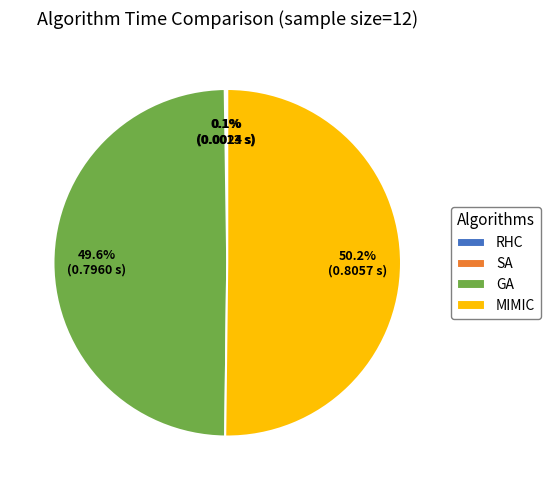

What is the largest slice in the pie chart?

MIMIC